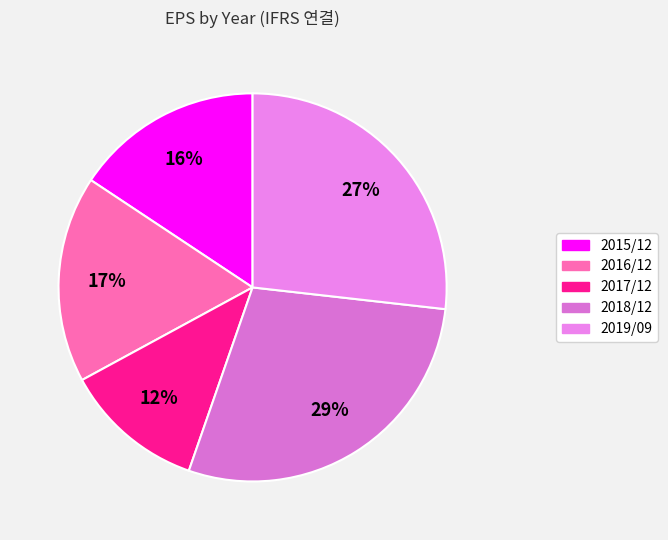

What is the total percentage of 2015/12 and 2016/12?

32.9%